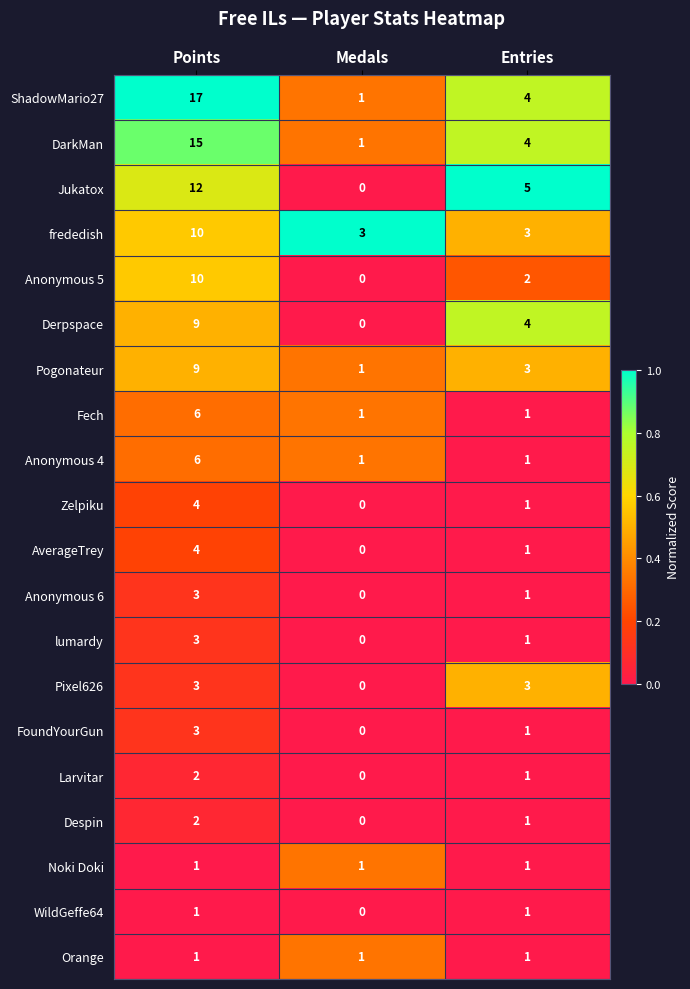

How many positive values does the WildGeffe64 series have?

2